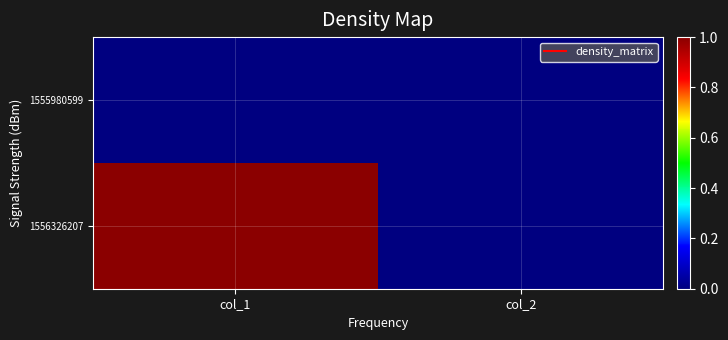

Which series changed the most between col_1 and col_2?

1556326207